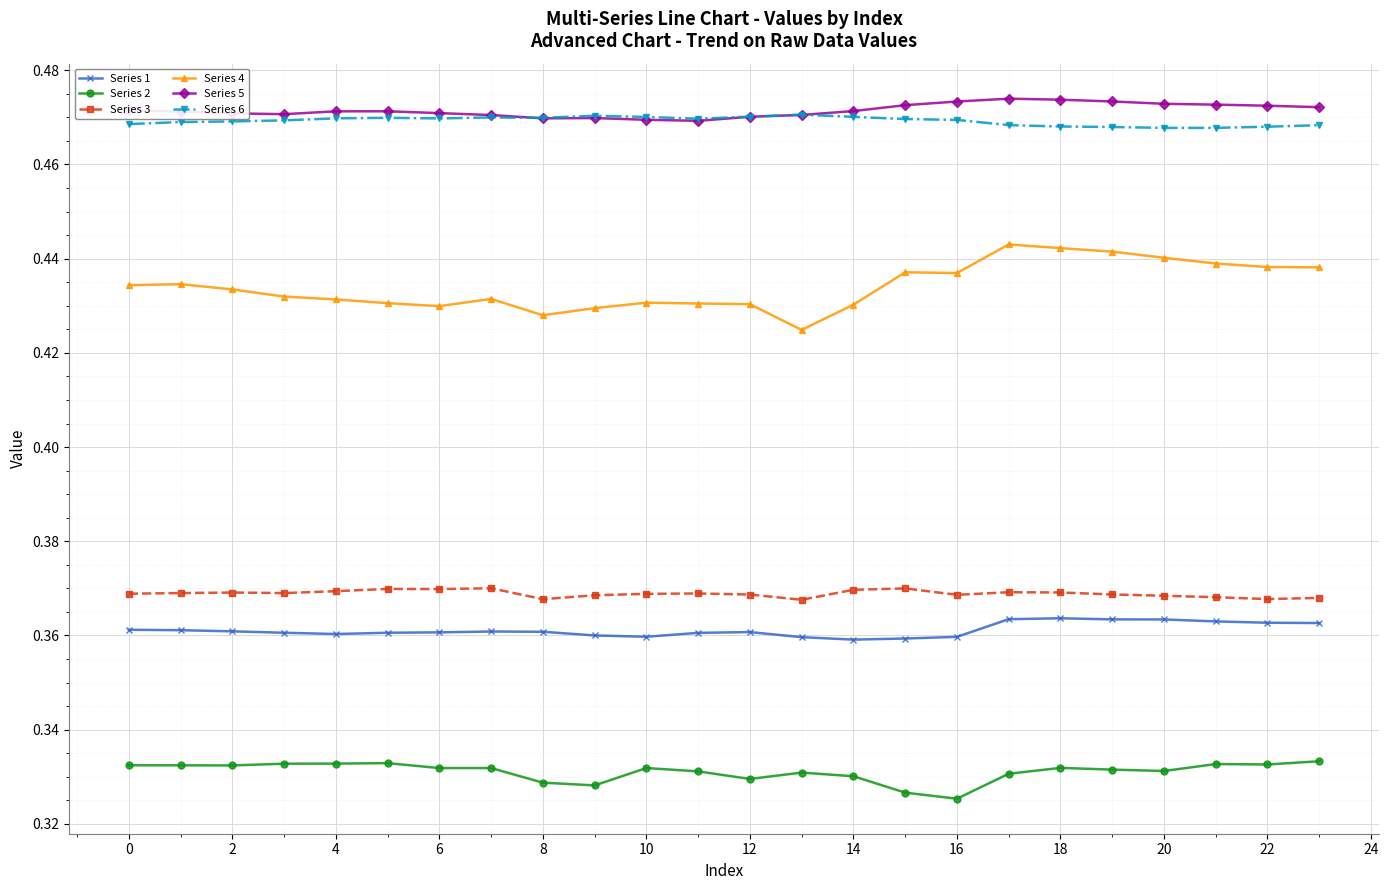

Which series has the largest total across all categories?

Series 5